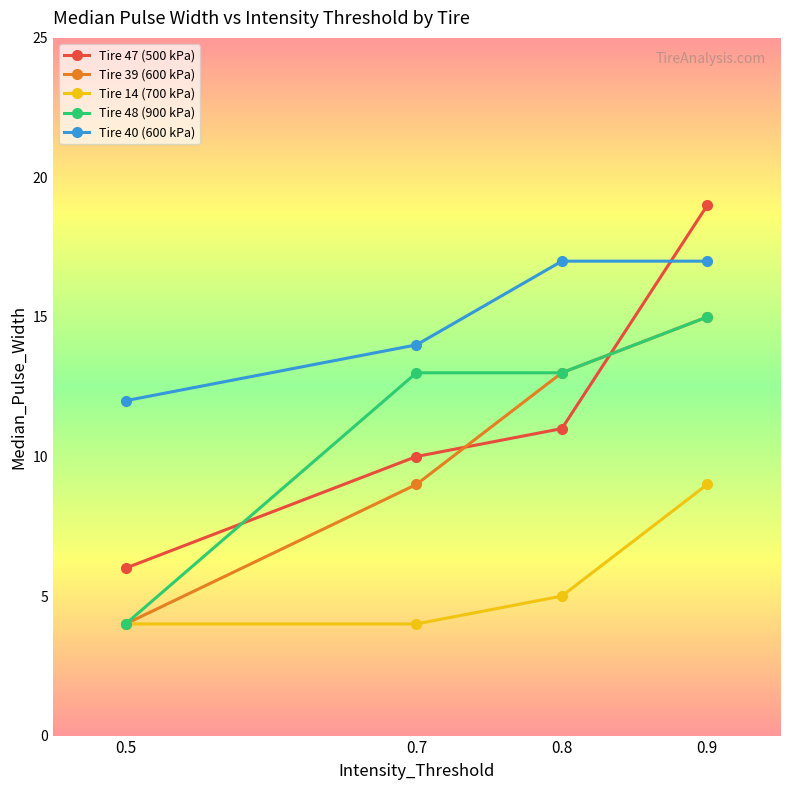

True or false: Tire 48 (900 kPa) and Tire 40 (600 kPa) intersect in this chart.

False